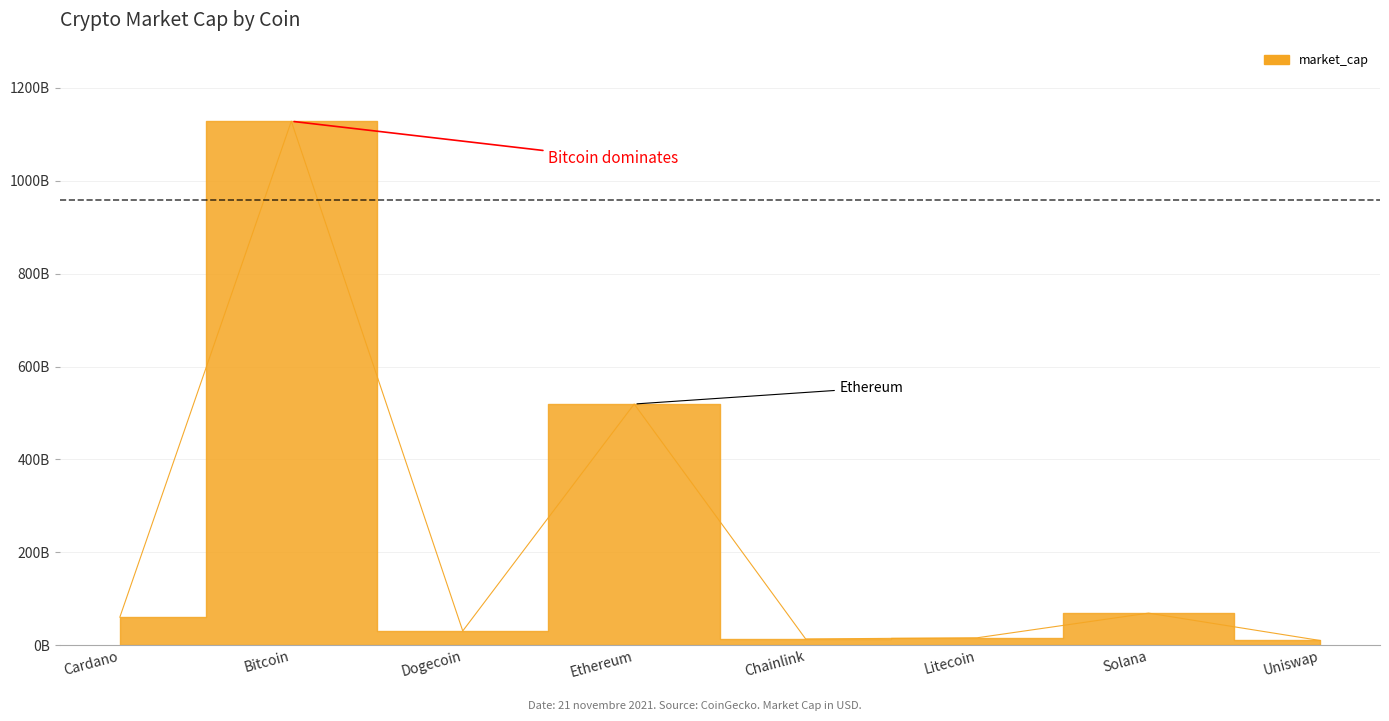

What is the change in value from Bitcoin to Solana?

-1059414651140